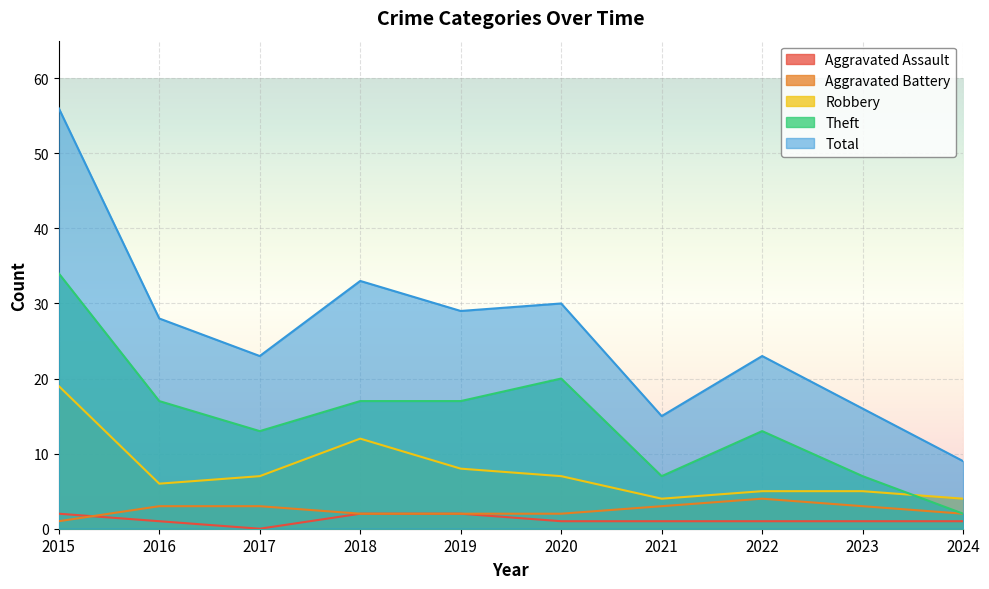

True or false: Aggravated Battery has a value of 2 at 2018.

True